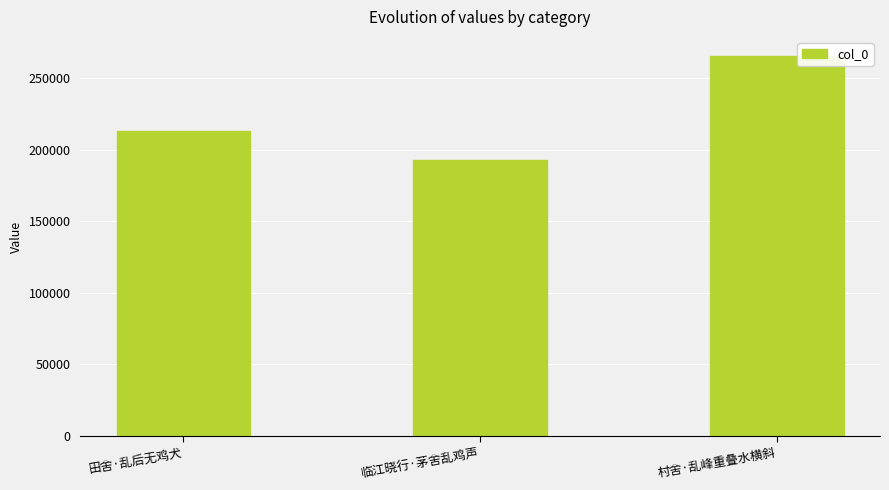

At which label is the value closest to 229155?

田舍·乱后无鸡犬